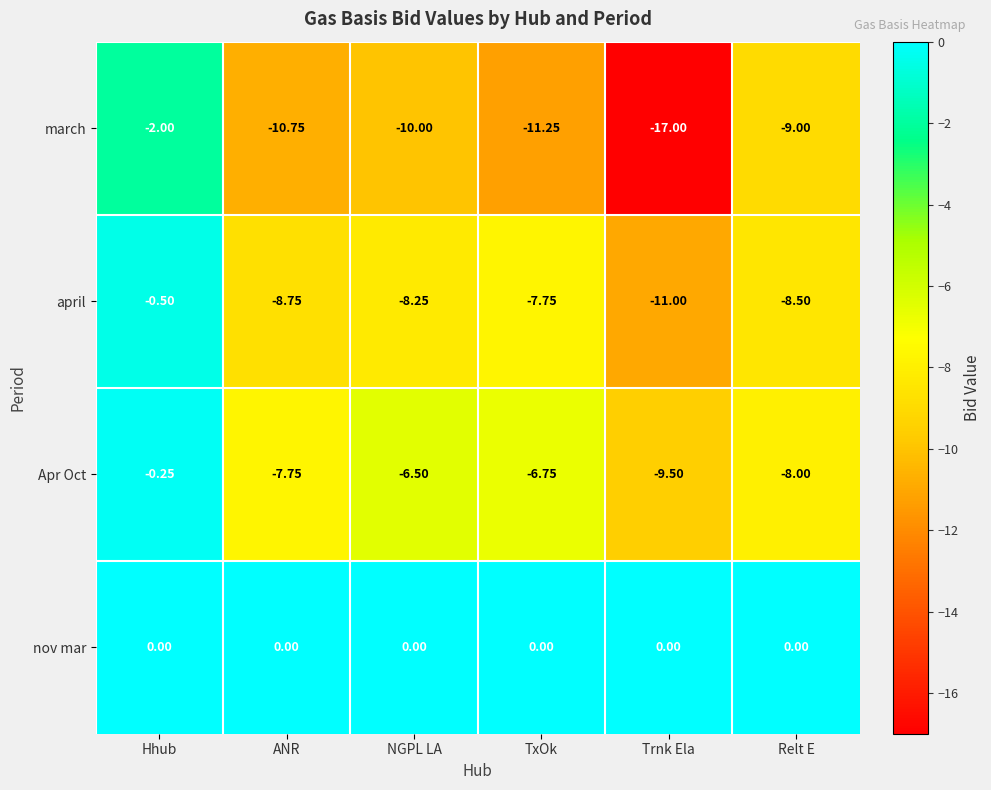

Which series changed the most between NGPL LA and TxOk?

march